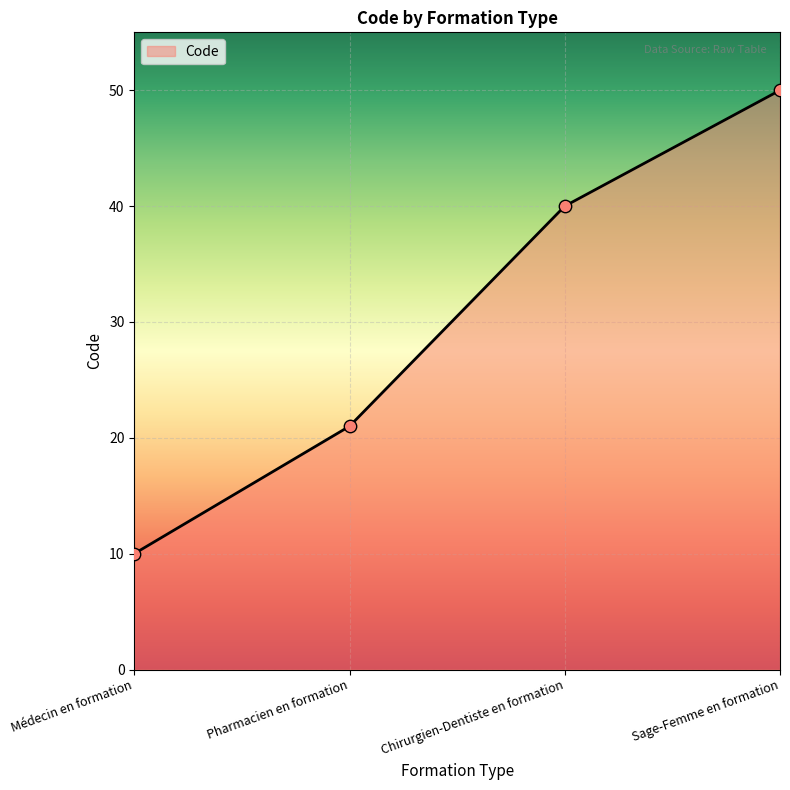

What is the change in value from Chirurgien-Dentiste en formation to Sage-Femme en formation?

+10